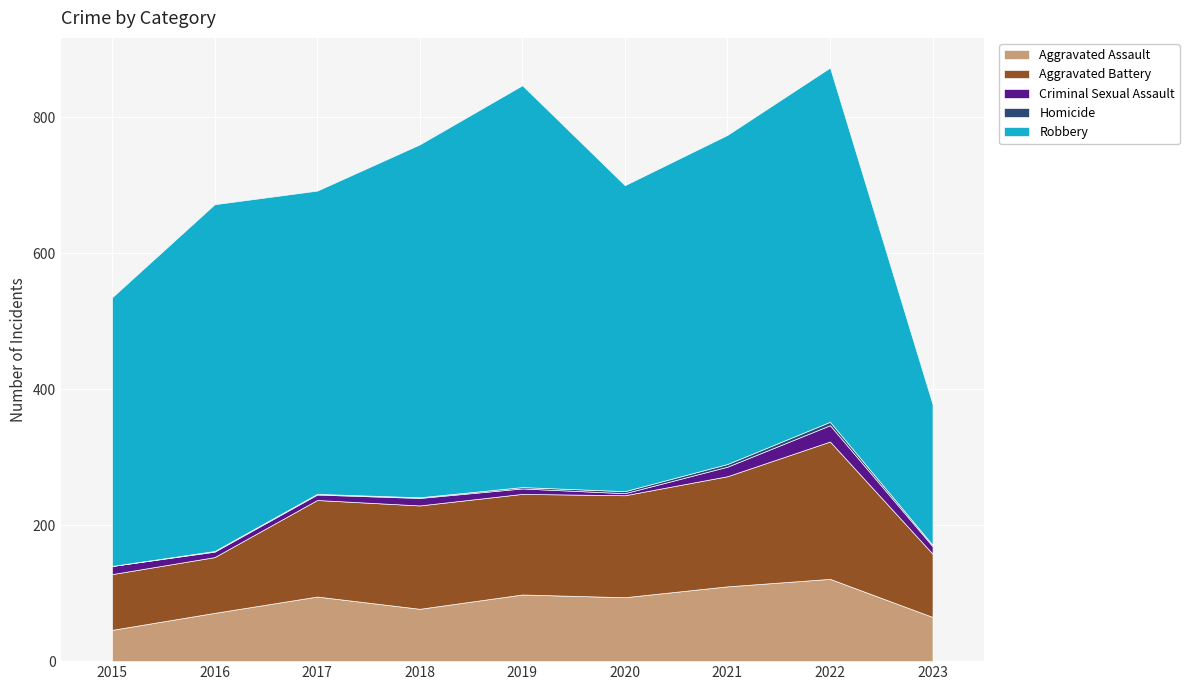

Which series has the largest total across all categories?

Robbery